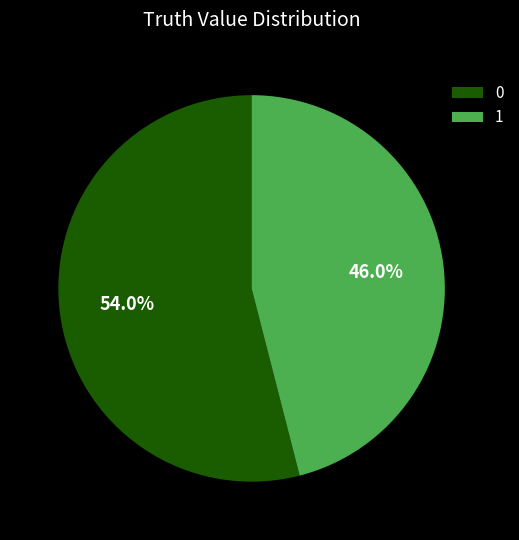

Rank the categories by value from lowest to highest.

1, 0